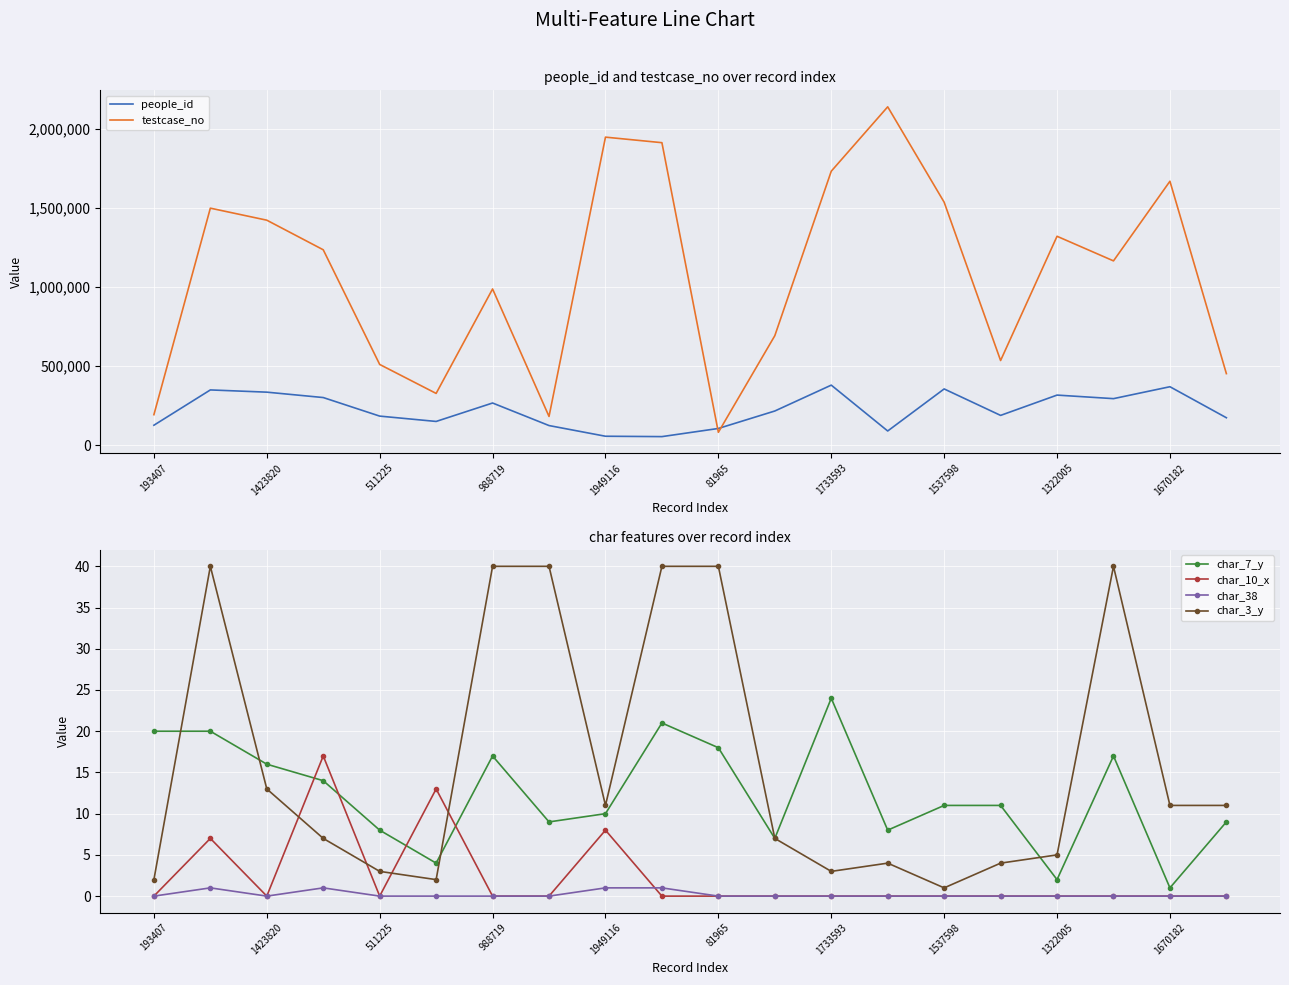

What is the highest value of the people_id series?

380340